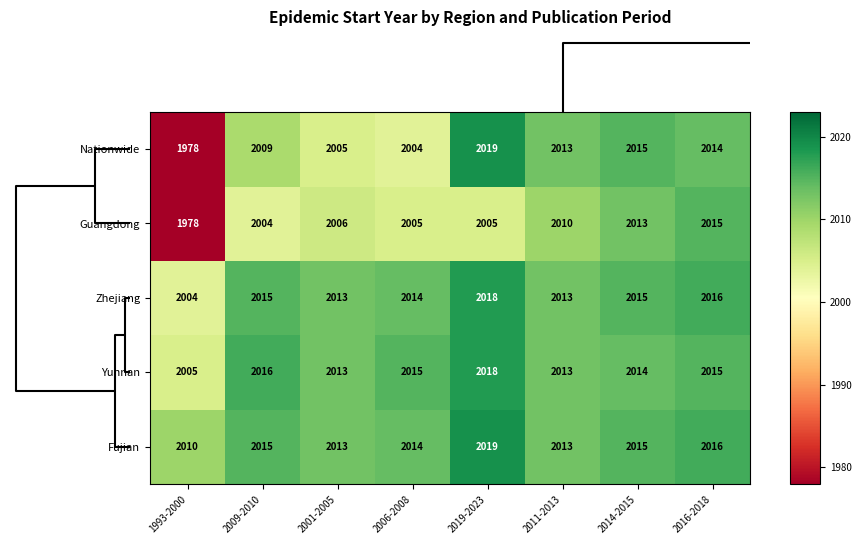

Where is Fujian nearest to the value 2014?

2006-2008